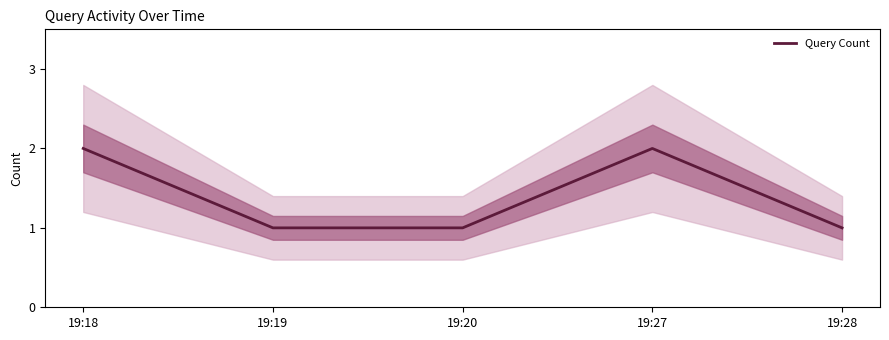

What is the difference between the maximum and minimum values?

1